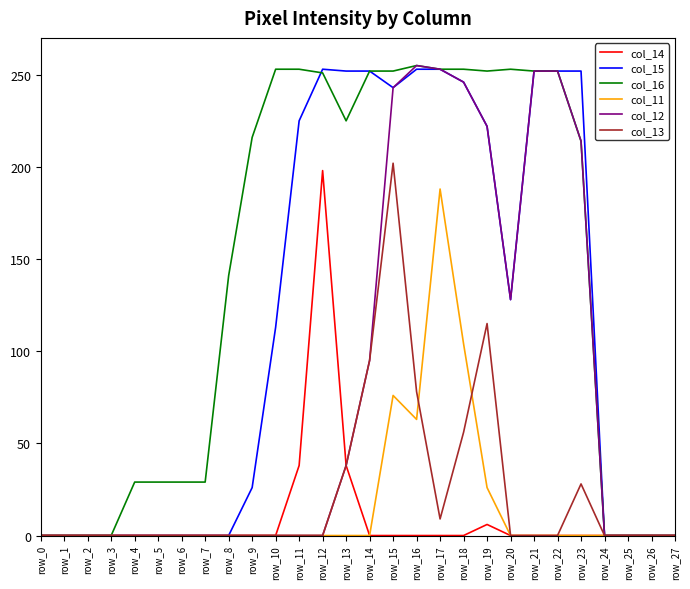

Which category has the highest value in the col_11 series?

row_17